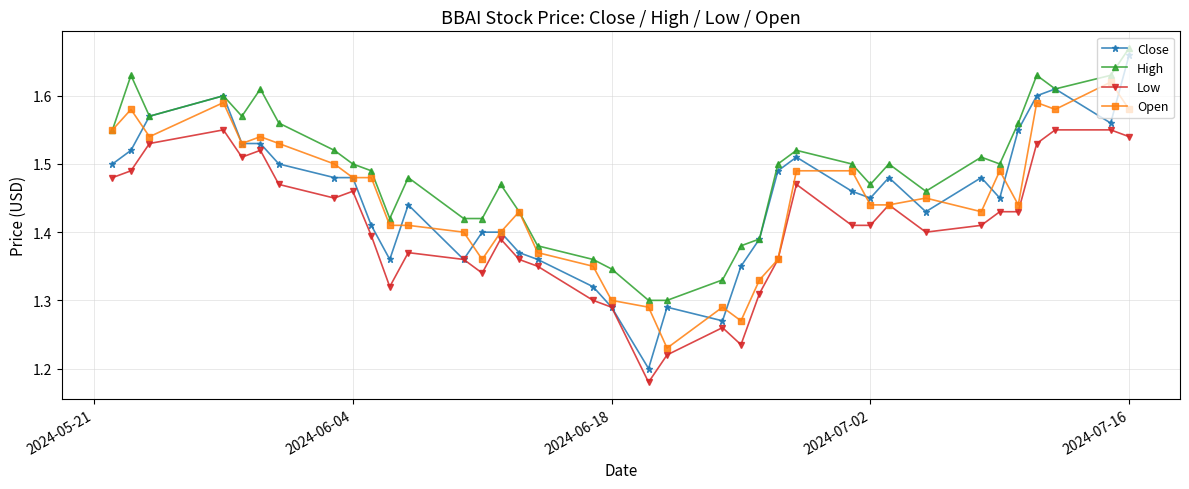

List the series in order of their peak value, highest first.

High, Close, Open, Low